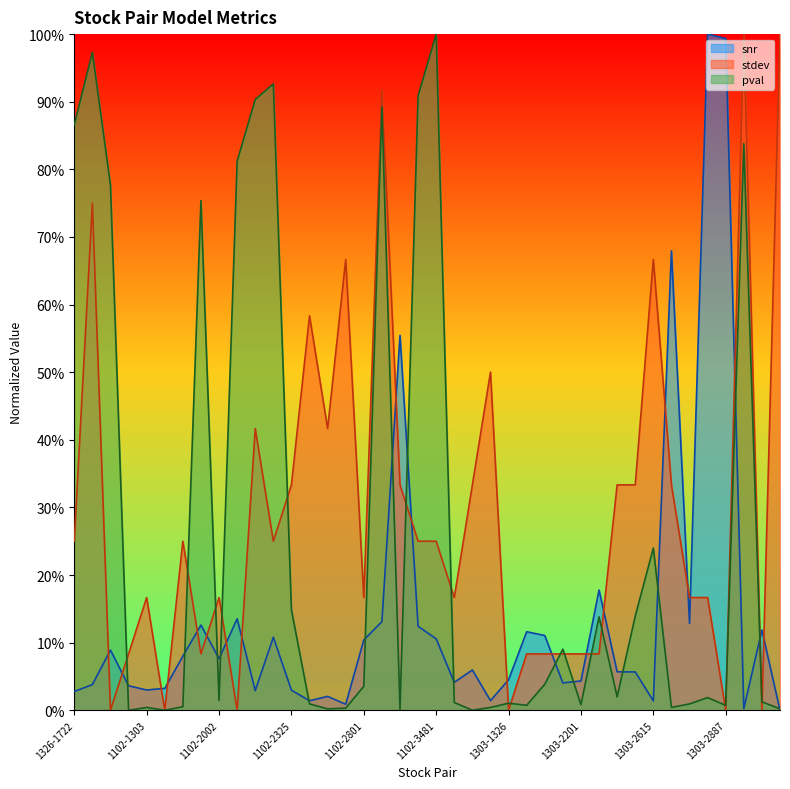

Is the value of pval at 1102-3702 greater than the value of snr at 1102-1326?

No